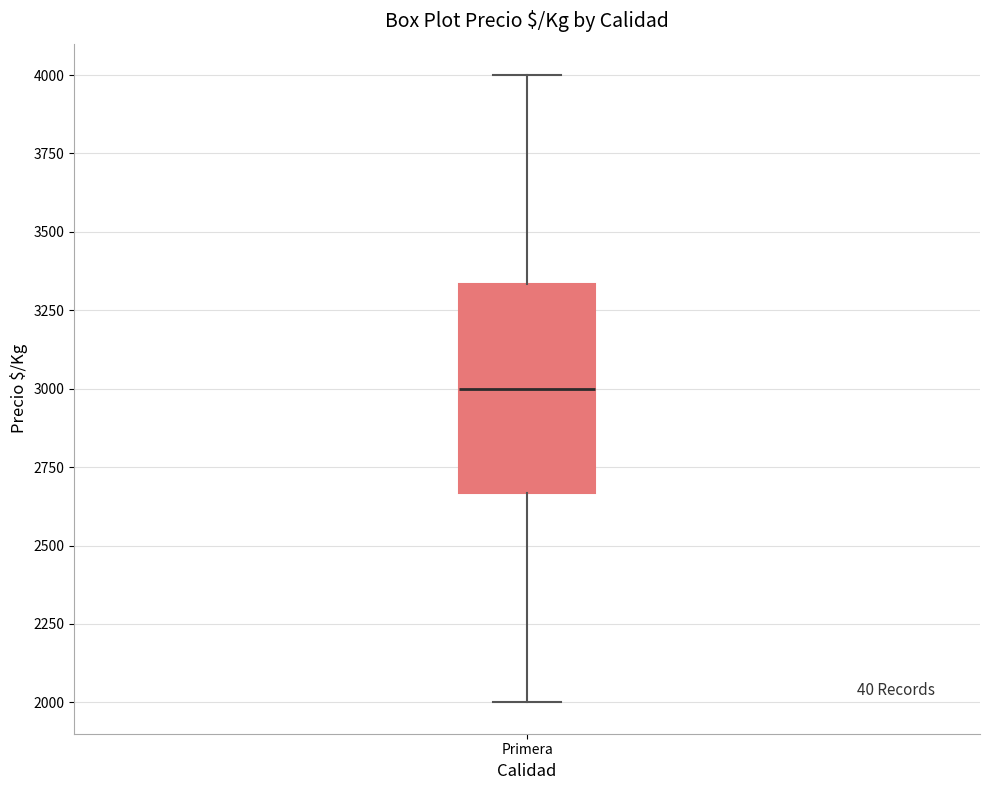

Where does the upper whisker of the box for Primera end on the y-axis? The values are not printed on the chart, so give them approximately, as read against the axis.

4000